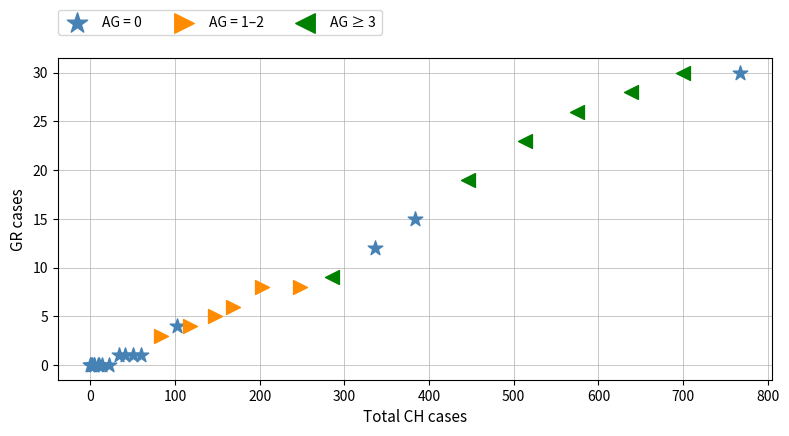

Which series has the widest spread of Y values?

AG = 0